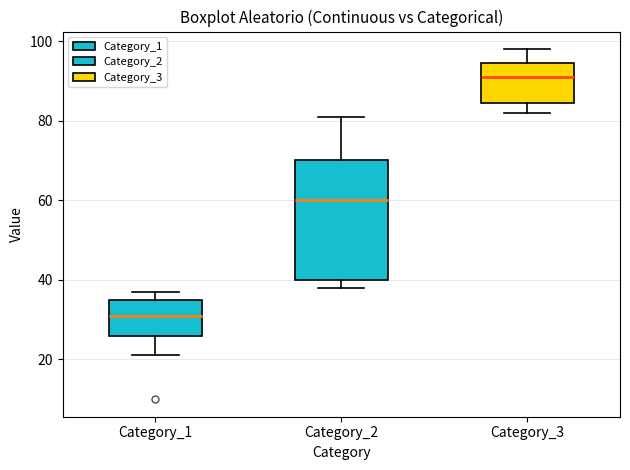

Comparing the boxes themselves (not the whiskers), which one is the tallest?

Category_2